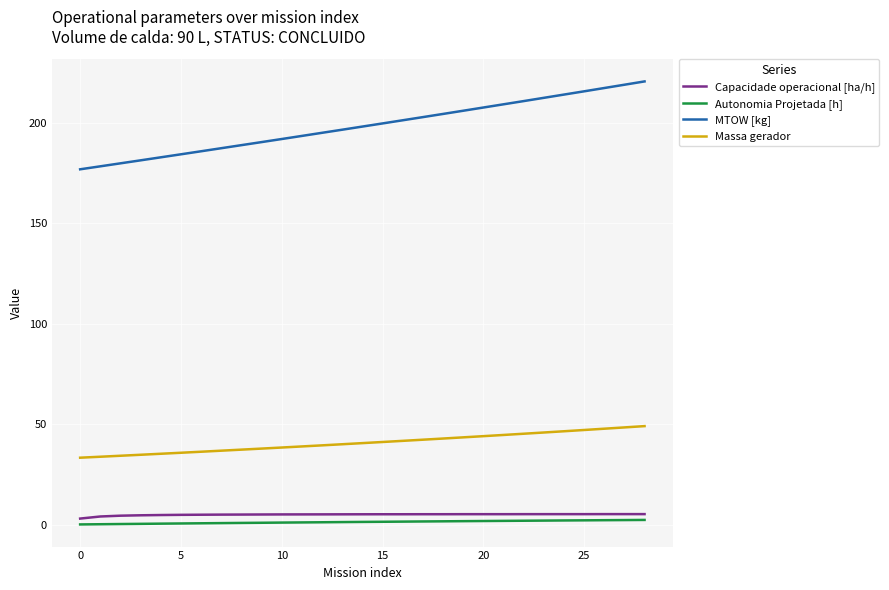

True or false: Massa gerador and Autonomia Projetada [h] intersect in this chart.

False